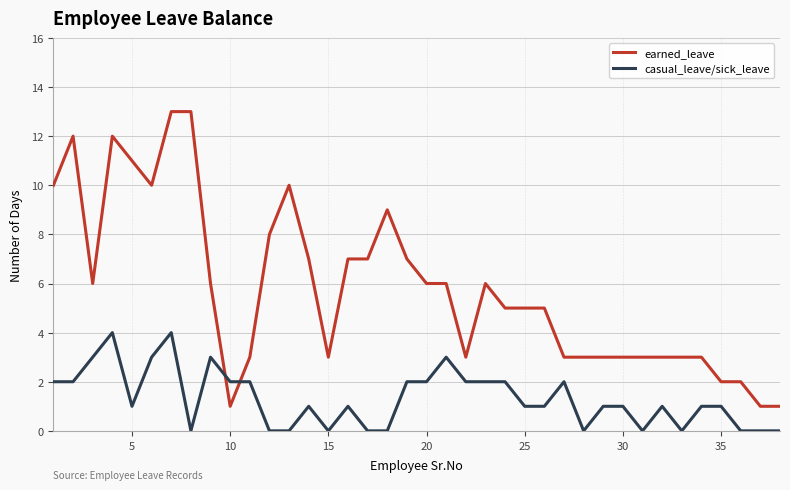

How many intersections are there between casual_leave/sick_leave and earned_leave?

2